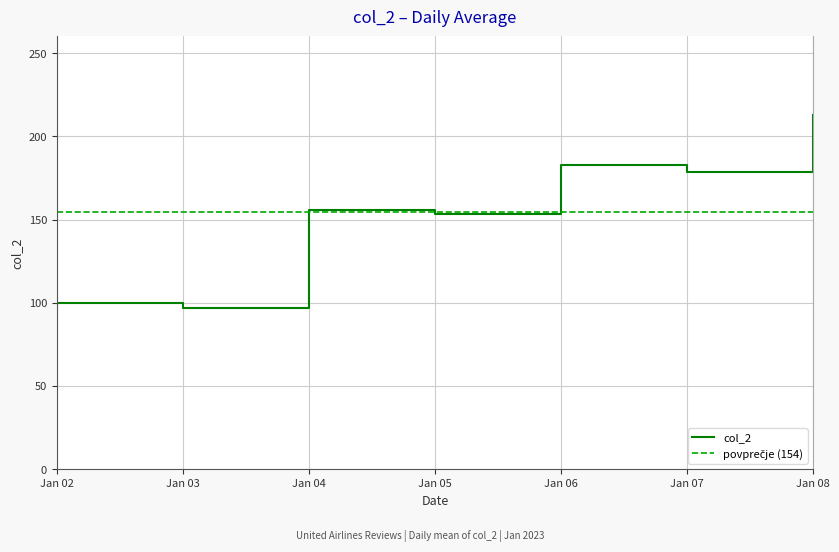

The value of col_2 at Jan 03 is 97.0. True or false?

True